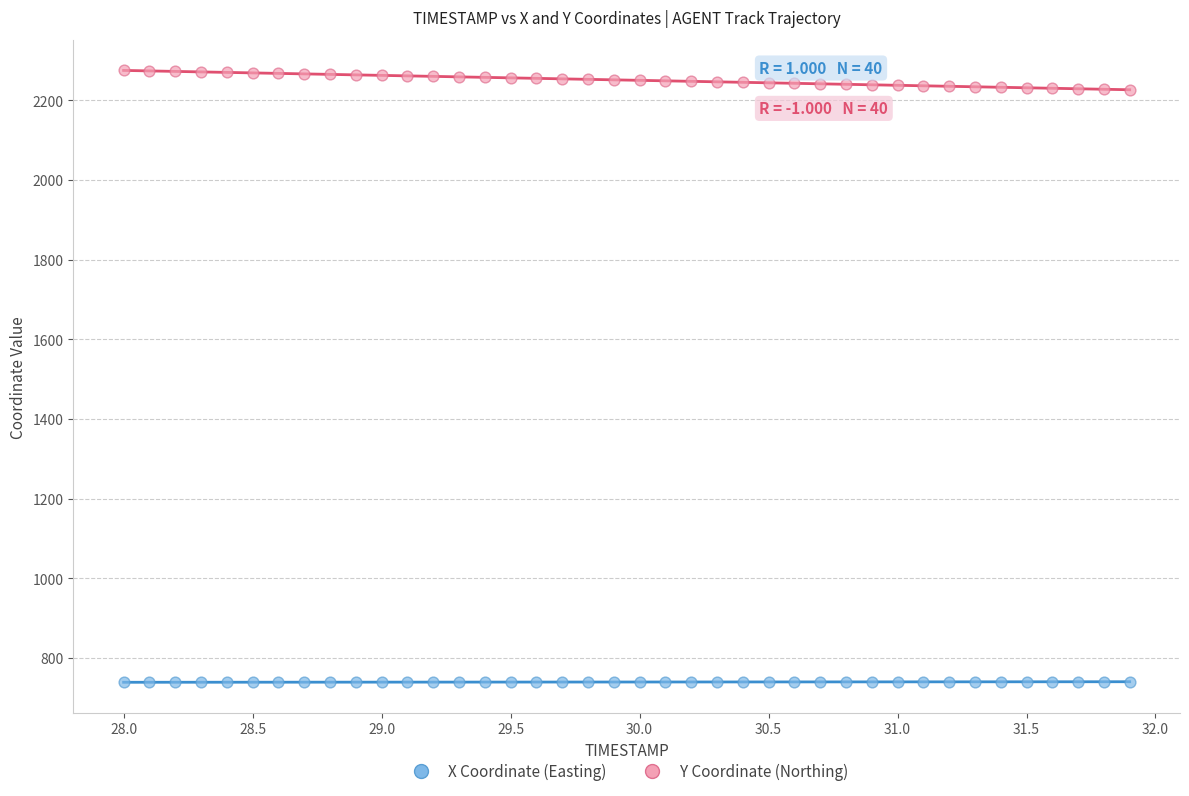

Across all data points, what is the range of Y values (max minus min)?

1536.1